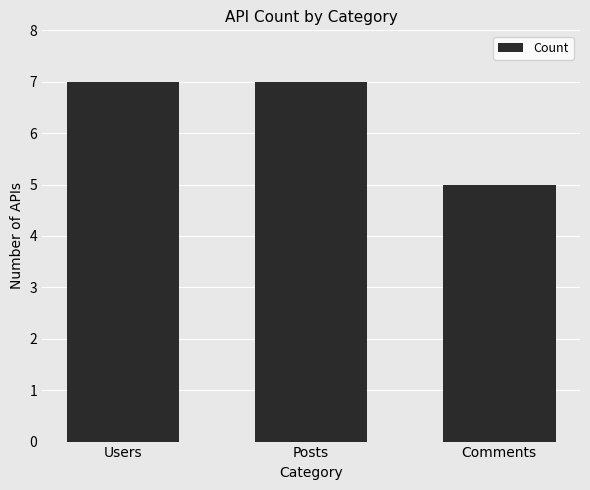

What position from the left is Users?

1